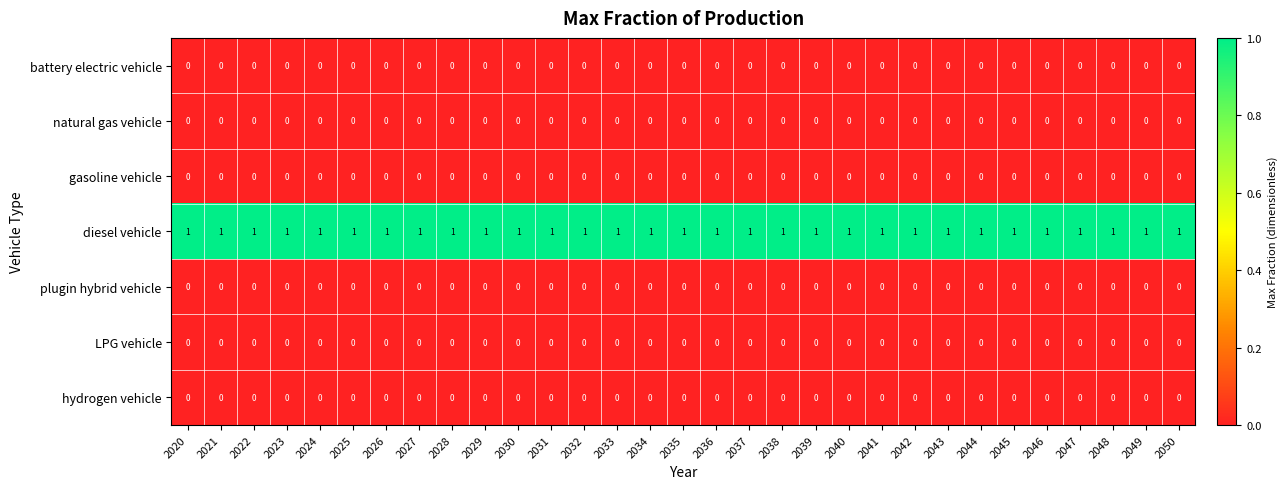

How many categories are shown in the chart?

31